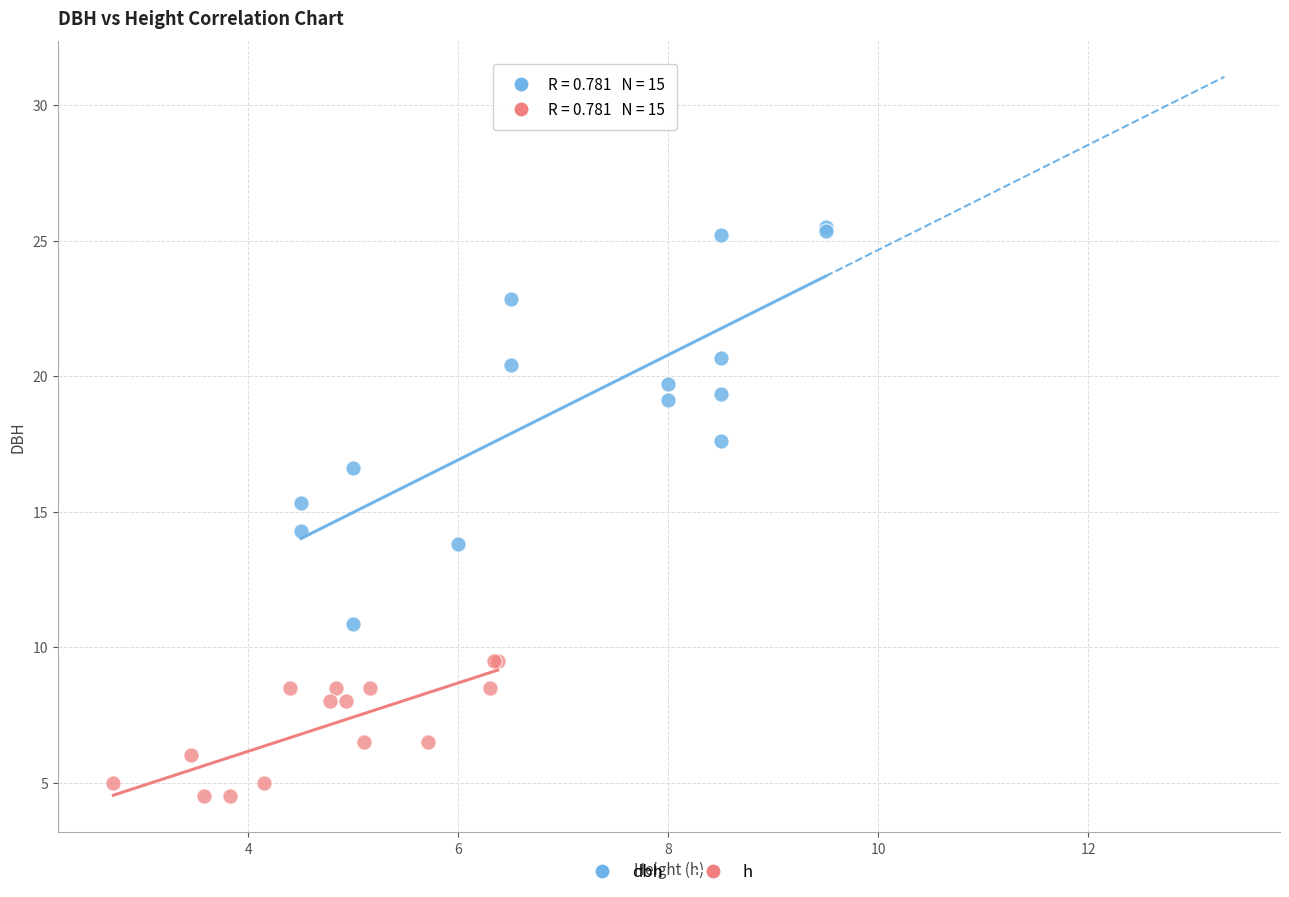

Which series contains the highest Y value?

dbh